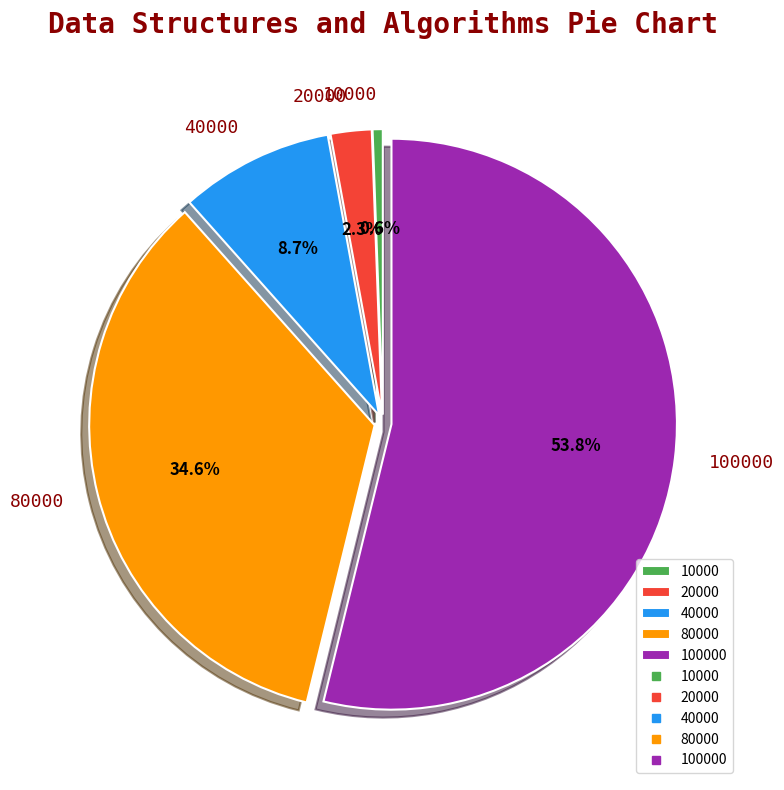

Rank the categories by value from lowest to highest.

10000, 20000, 40000, 80000, 100000